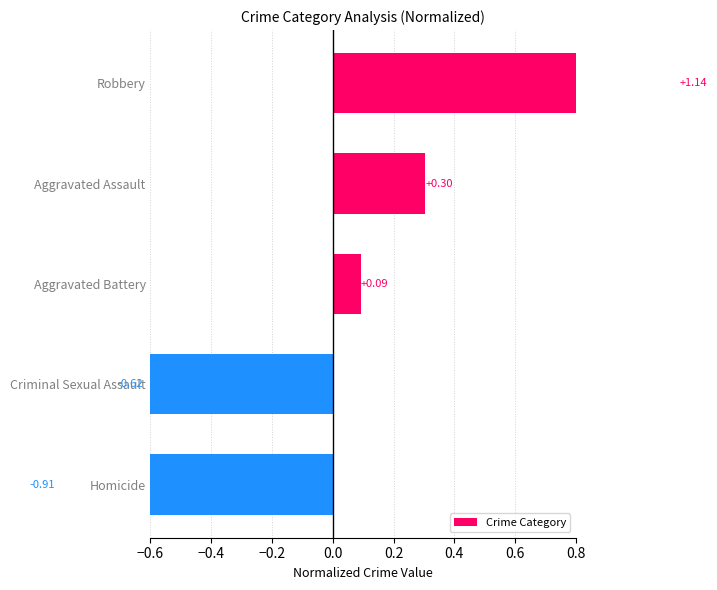

How many bars are there in total?

5